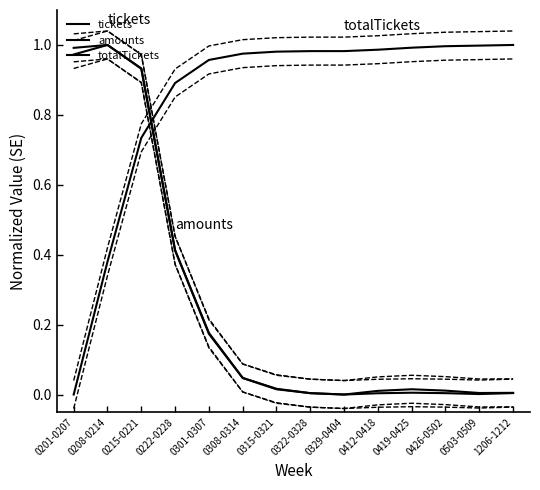

Between 0308-0314 and 0419-0425, which is larger?

0308-0314